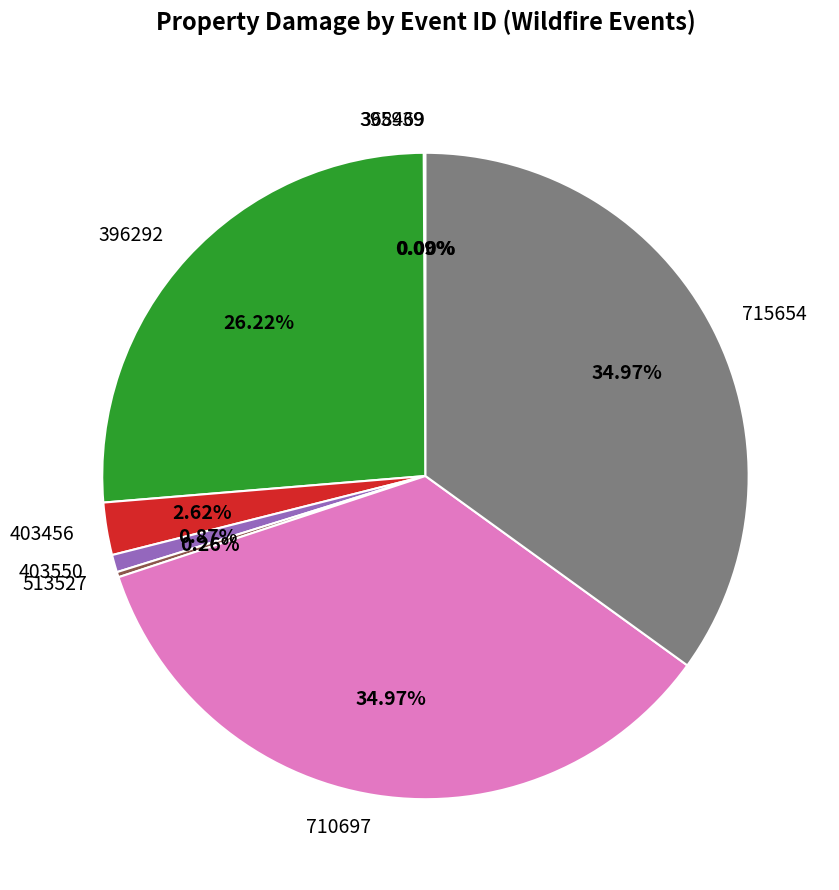

To the nearest percent, what is the combined percentage of 513527 and 715654?

35%